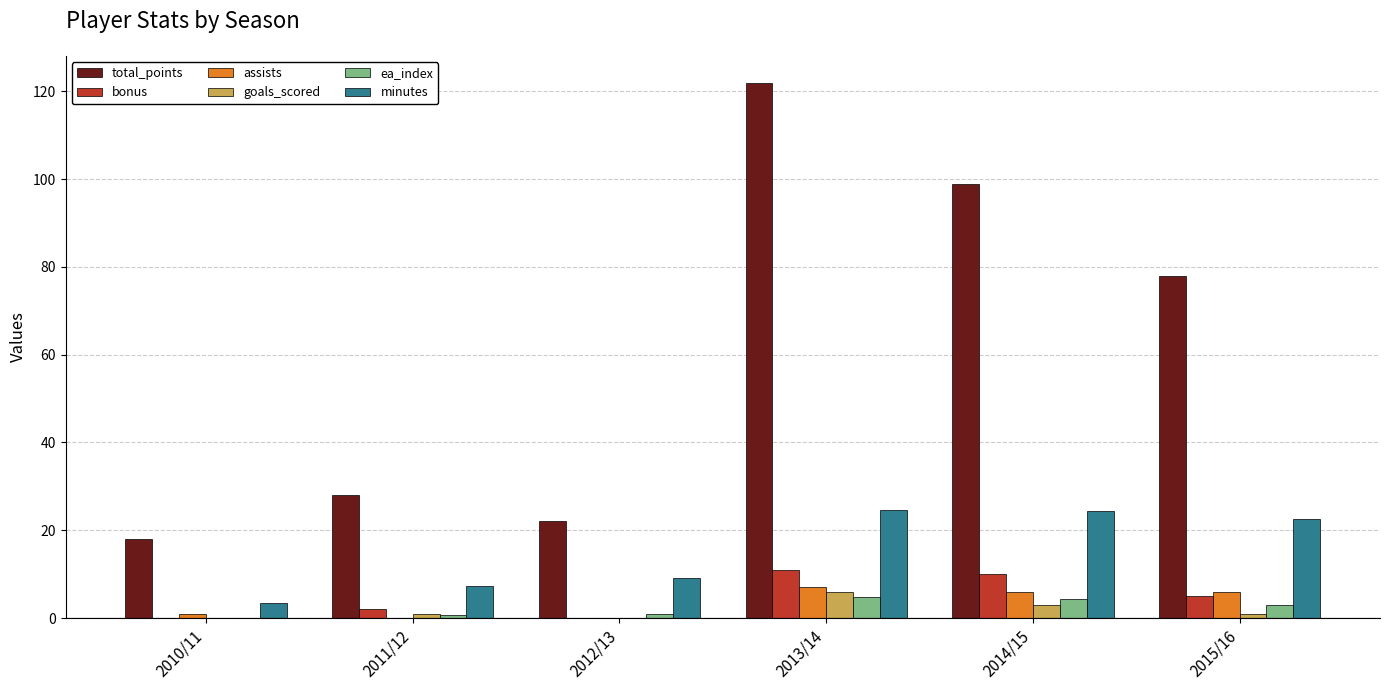

Which category has the highest value in the goals_scored series?

2013/14